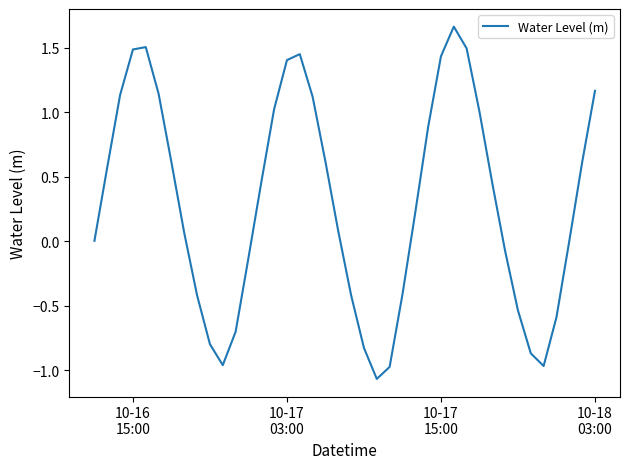

Does the chart have visible grid lines?

No